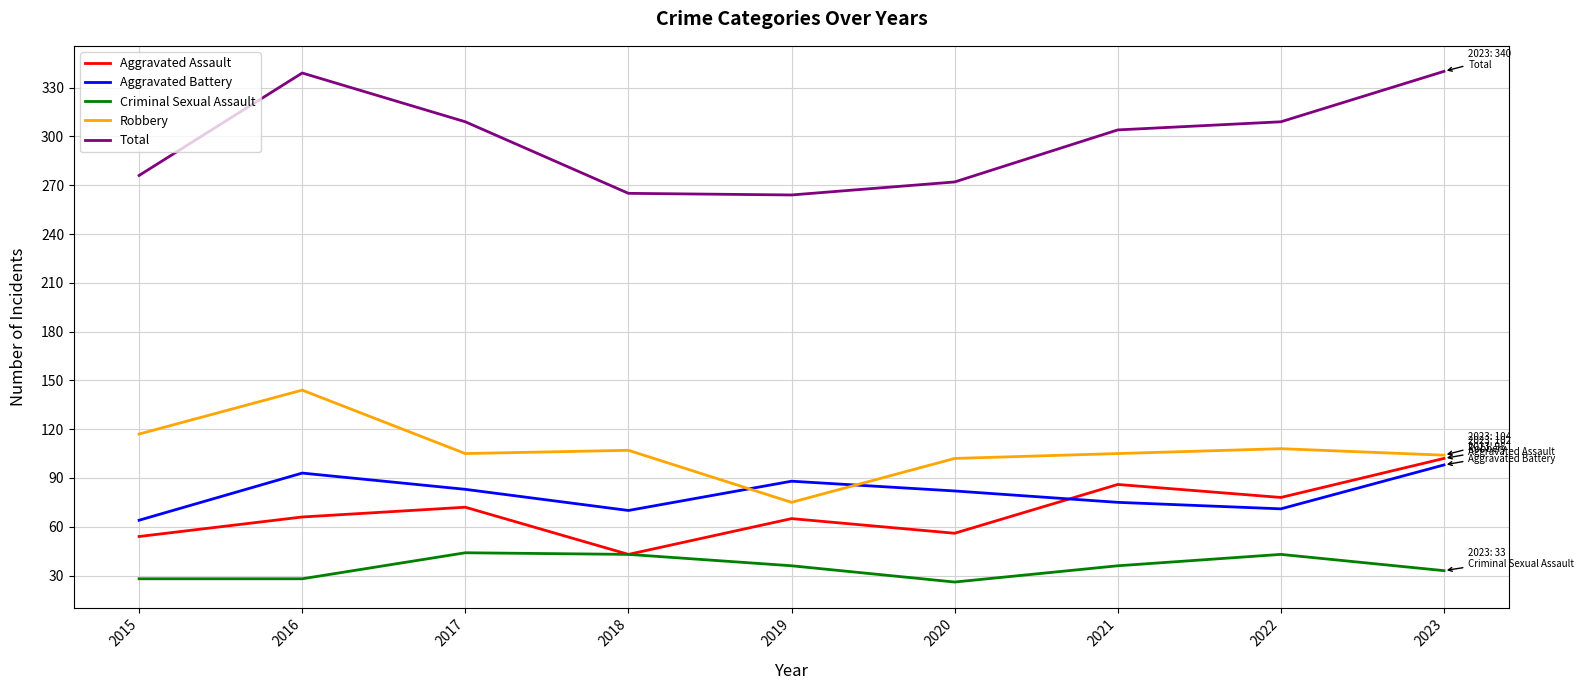

What is the total value across all series at 2023?

677